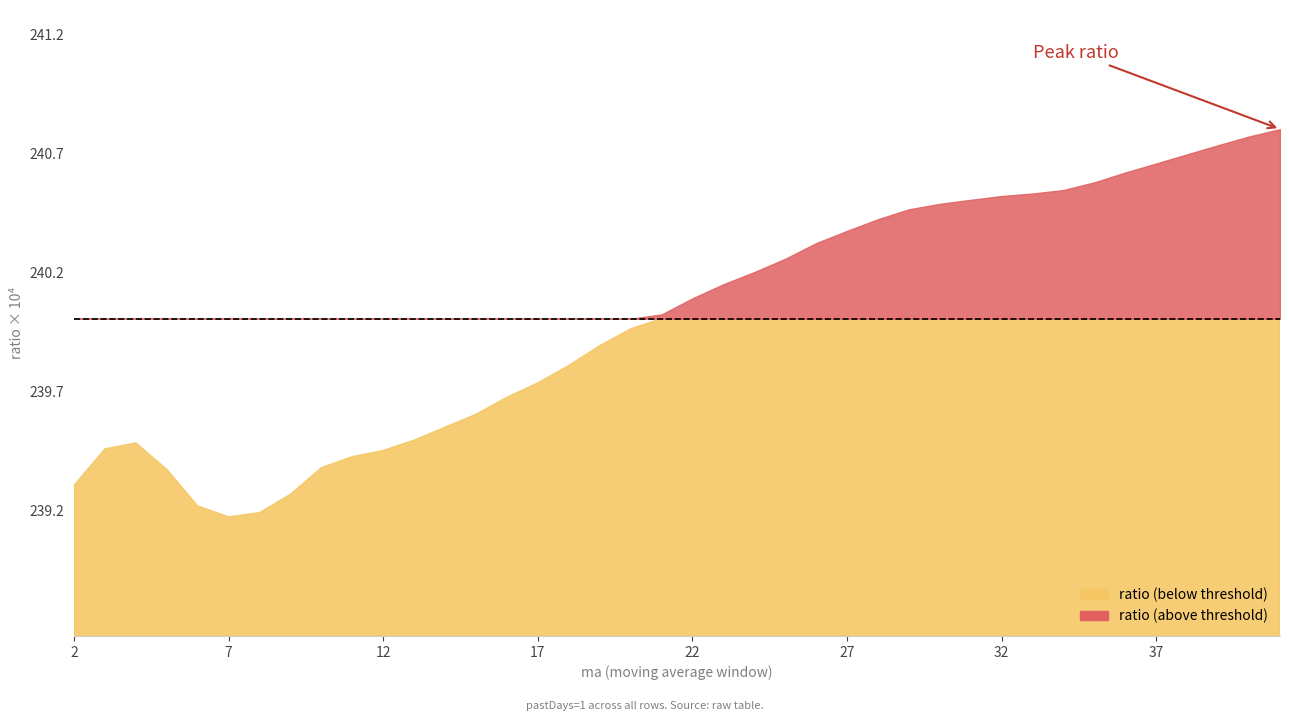

The ma series shows 10.6 at 1. True or false?

False